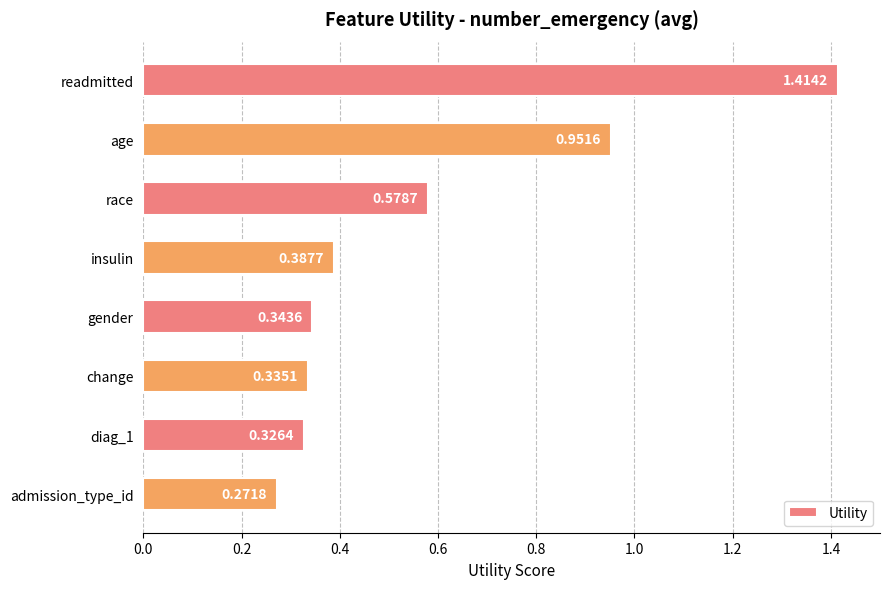

Rank the categories by value from highest to lowest.

readmitted, age, race, insulin, gender, change, diag_1, admission_type_id